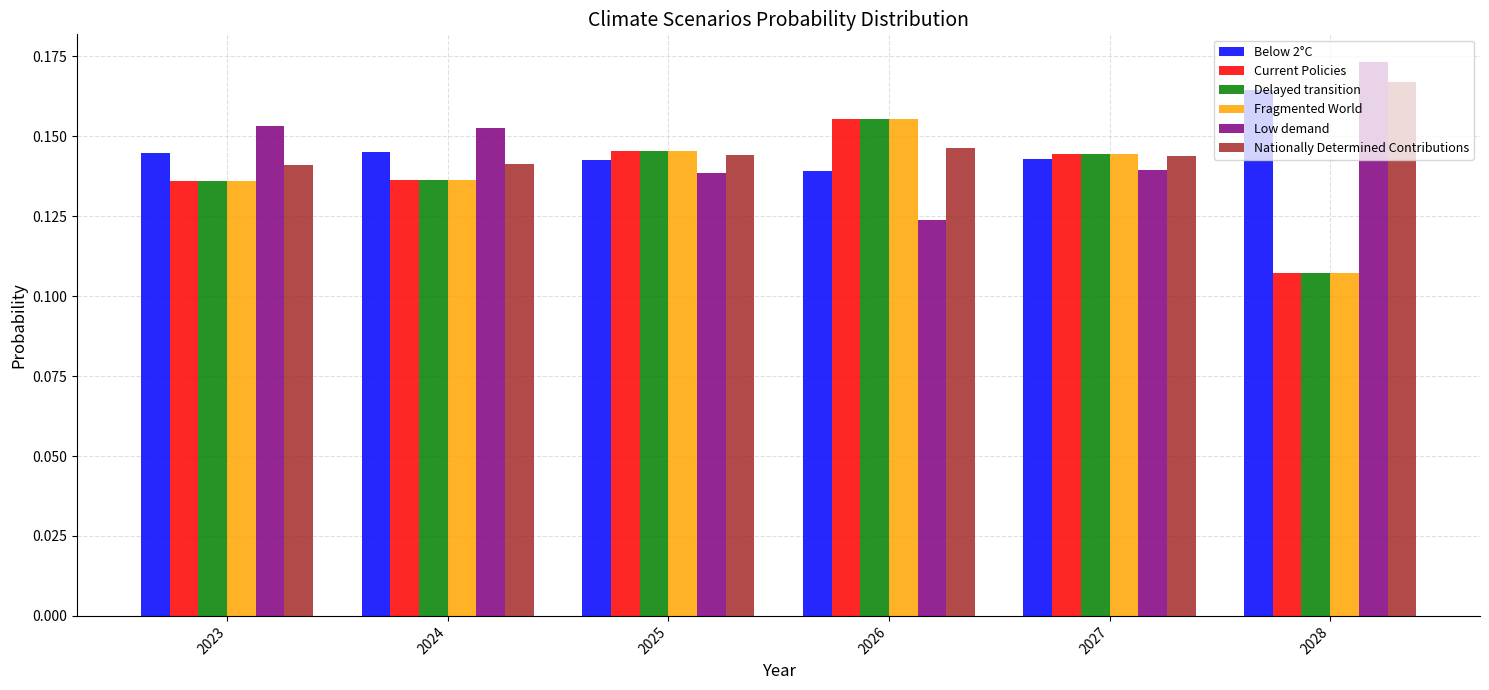

Which category has the lowest value across all series?

2028